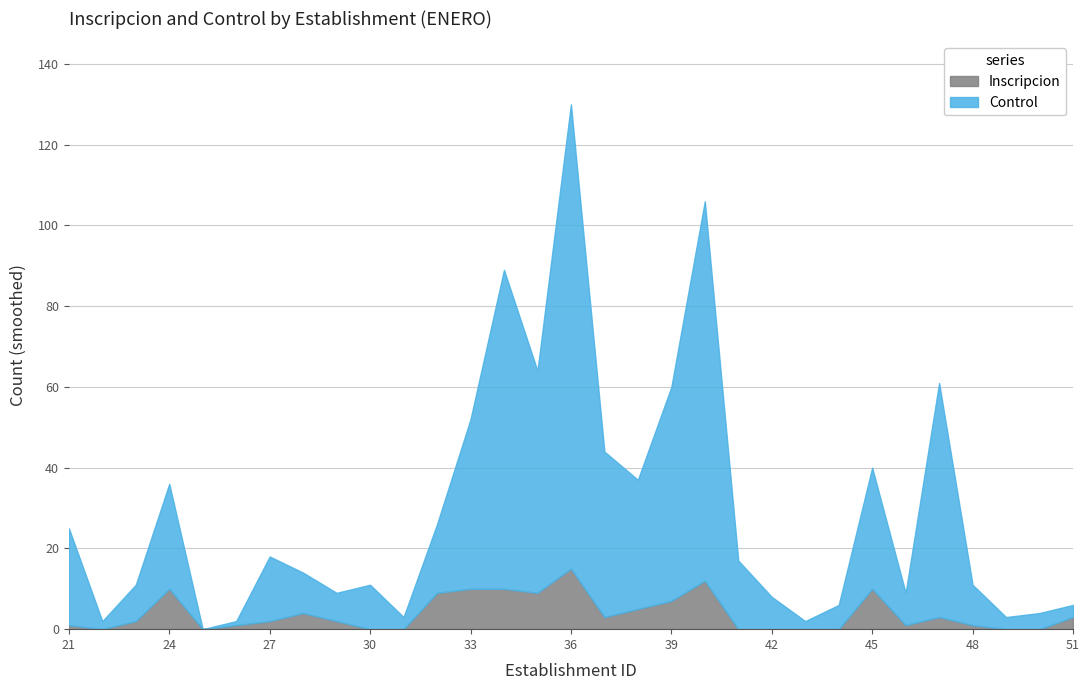

Which has a higher value, 39 or 29?

39